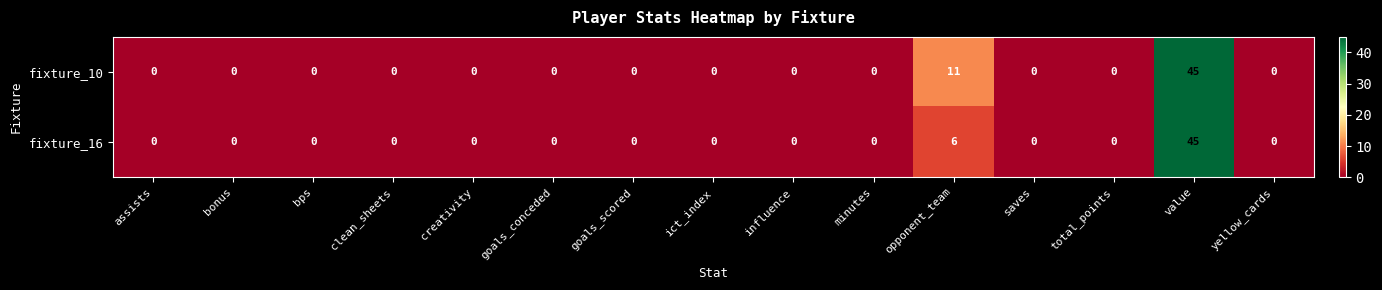

What is the difference between the maximum and second lowest values in the fixture_10 series?

45